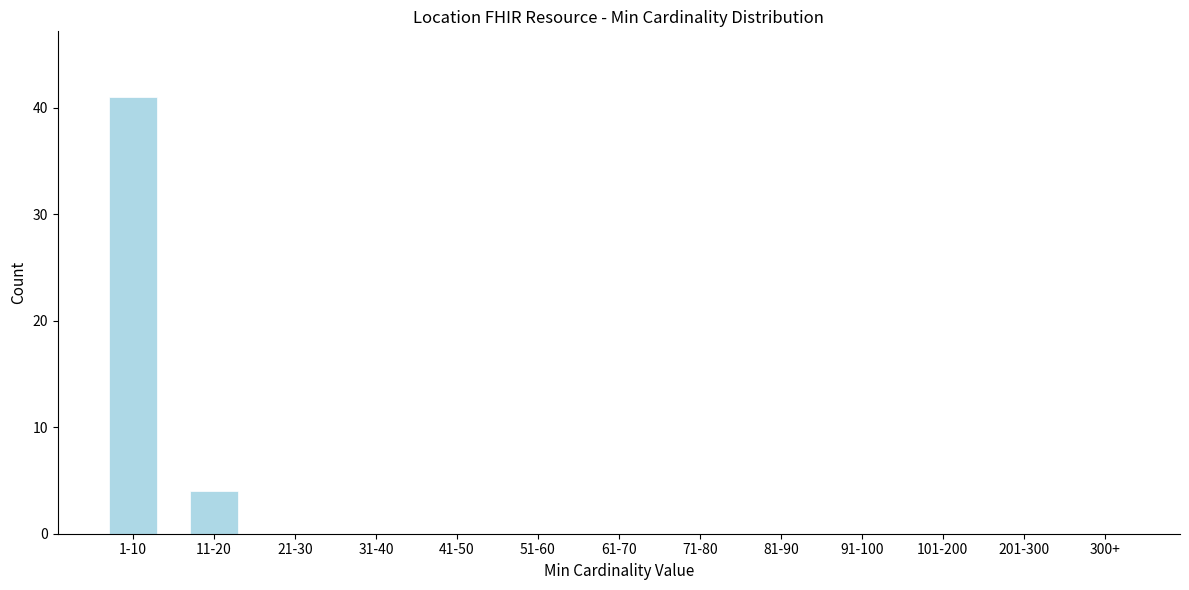

Reading left to right, extract all data points from this chart.

1-10=41	11-20=4	21-30=0	31-40=0	41-50=0	51-60=0	61-70=0	71-80=0	81-90=0	91-100=0	101-200=0	201-300=0	300+=0